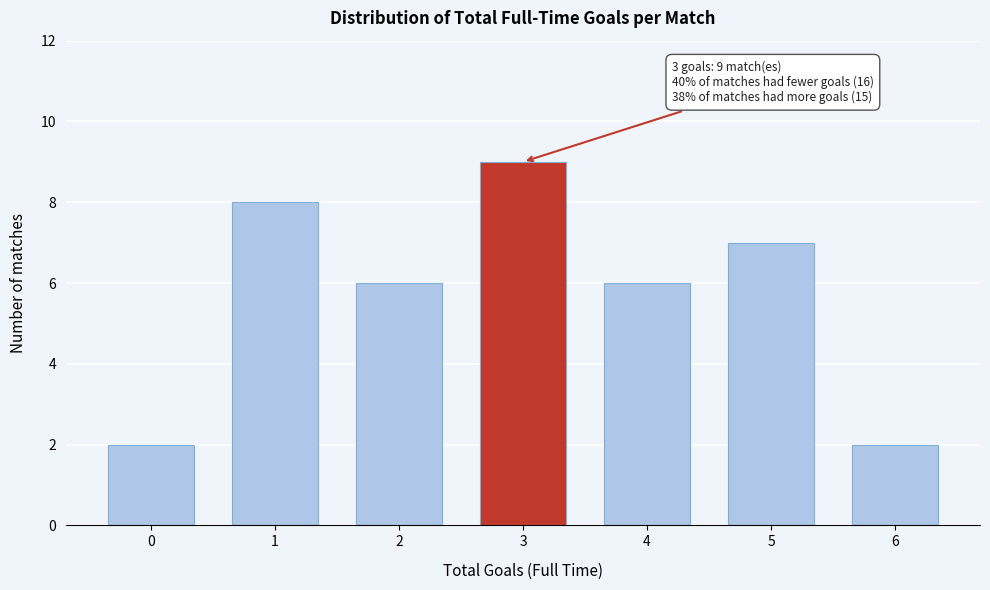

Reading left to right, transcribe all the data shown in this chart.

0=2	1=8	2=6	3=9	4=6	5=7	6=2